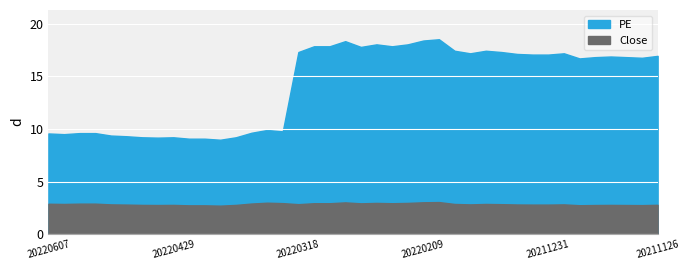

Rank the series by their average value, from highest to lowest.

PE, Close